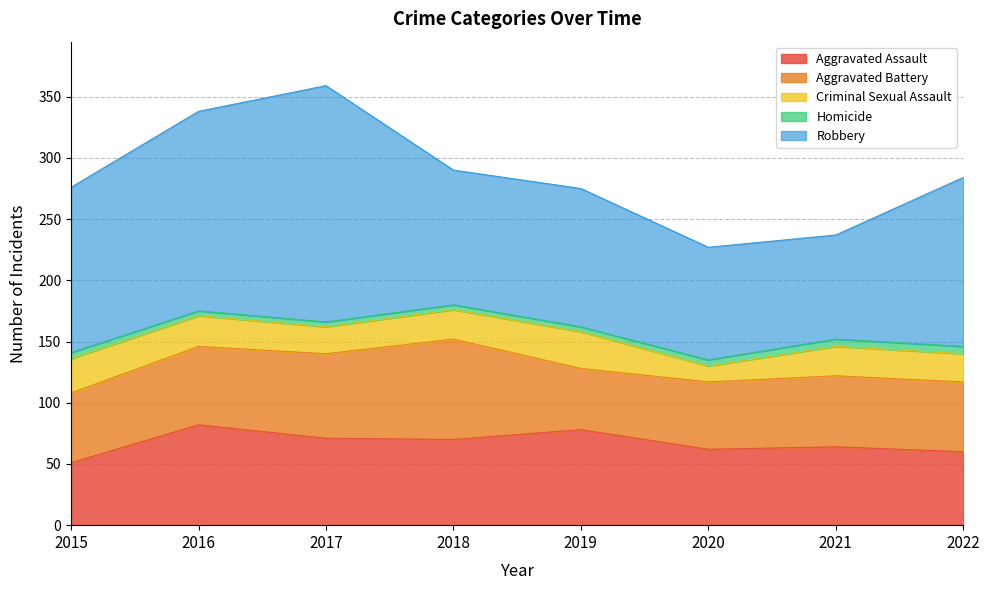

Is the value of Aggravated Battery at 2019 greater than the value of Aggravated Assault at 2020?

No